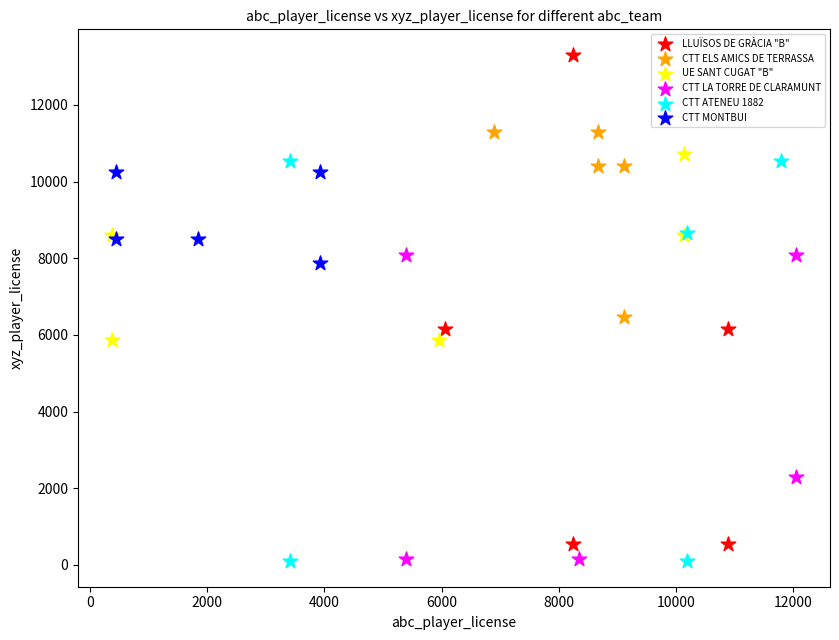

Which series has the largest Y range (max minus min)?

LLUÏSOS DE GRÀCIA "B"